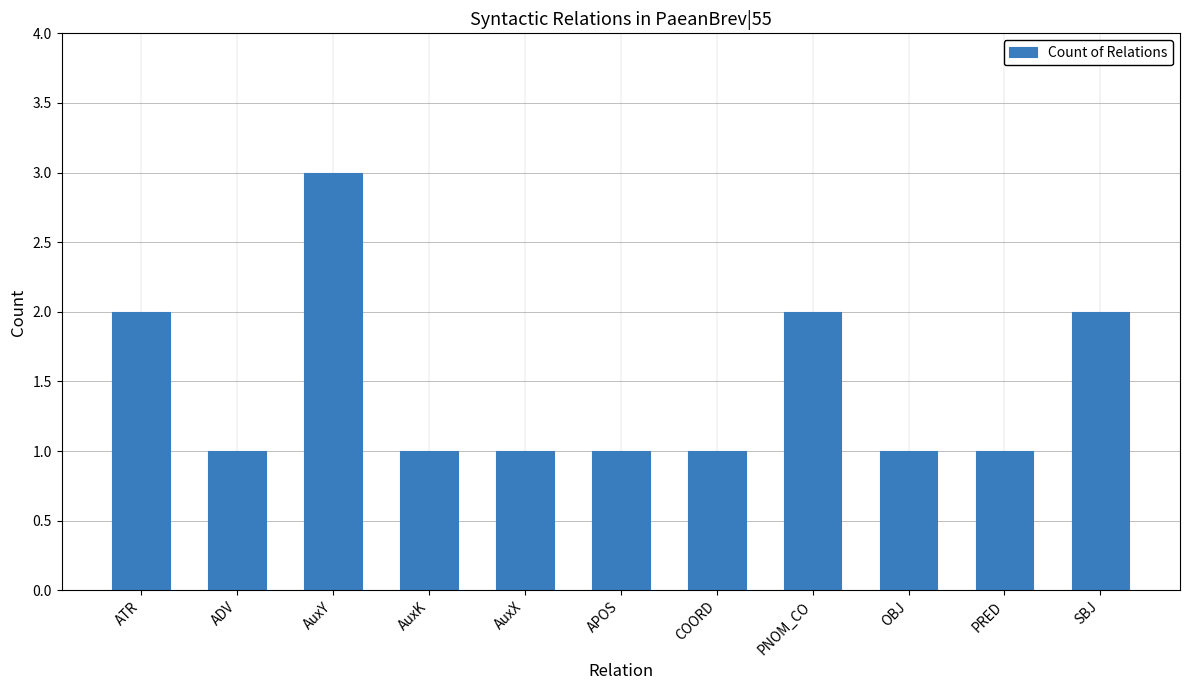

The chart shows a value of 1 at SBJ. True or false?

False